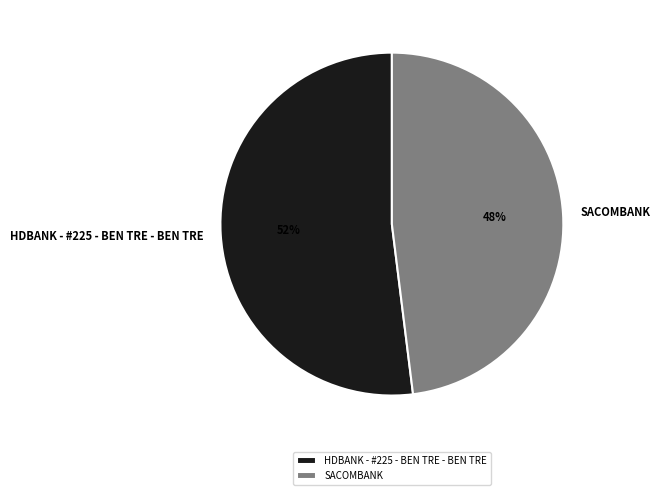

Do HDBANK - #225 - BEN TRE - BEN TRE and SACOMBANK together represent more than half of the pie?

Yes